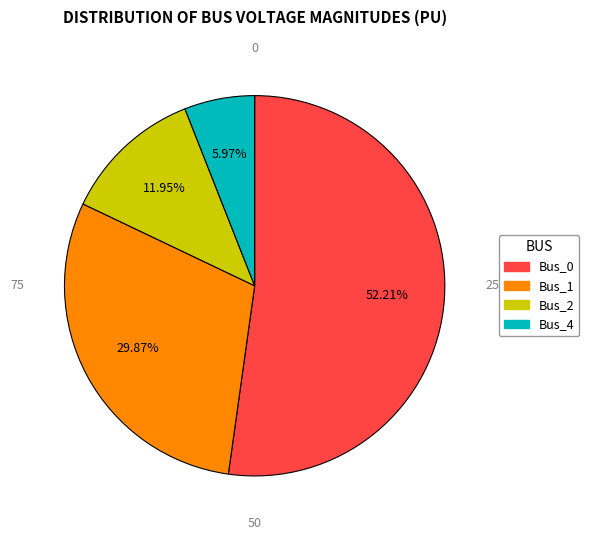

Is there a majority slice in this chart?

Yes